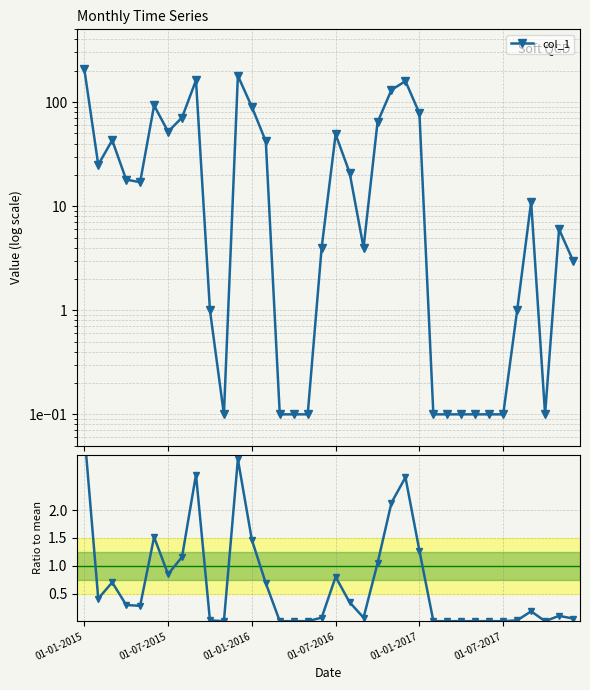

Rank the categories by col_1 value from lowest to highest.

10, 14, 15, 16, 25, 26, 27, 28, 29, 30, 33, 9, 31, 35, 17, 20, 34, 32, 01-01-2017, 01-07-2016, 19, 01-07-2015, 13, 01-01-2016, 18, 6, 21, 7, 24, 12, 01-07-2017, 22, 23, 8, 11, 01-01-2015